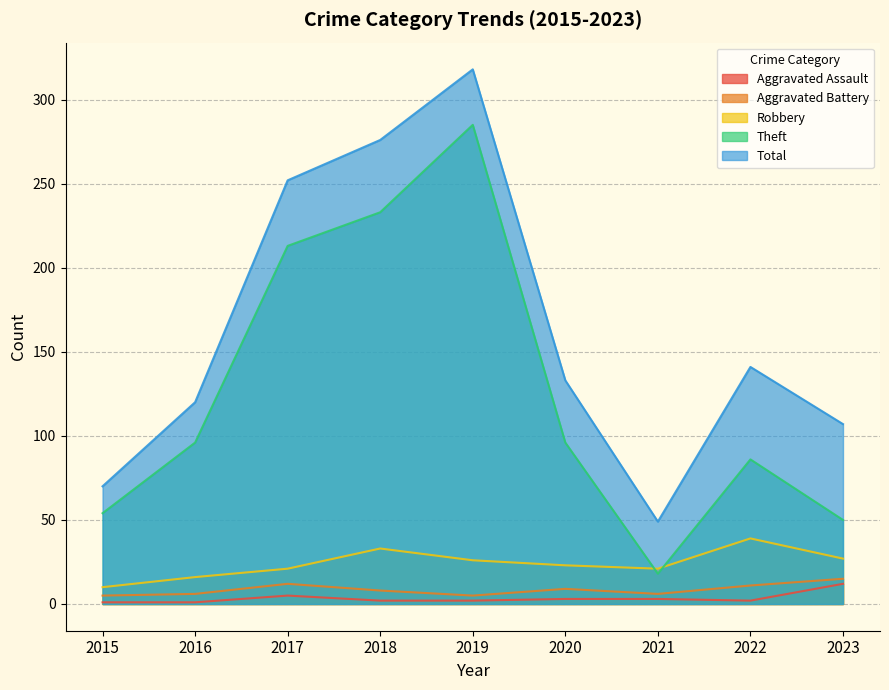

List the series in order of their peak value, highest first.

Total, Theft, Robbery, Aggravated Battery, Aggravated Assault